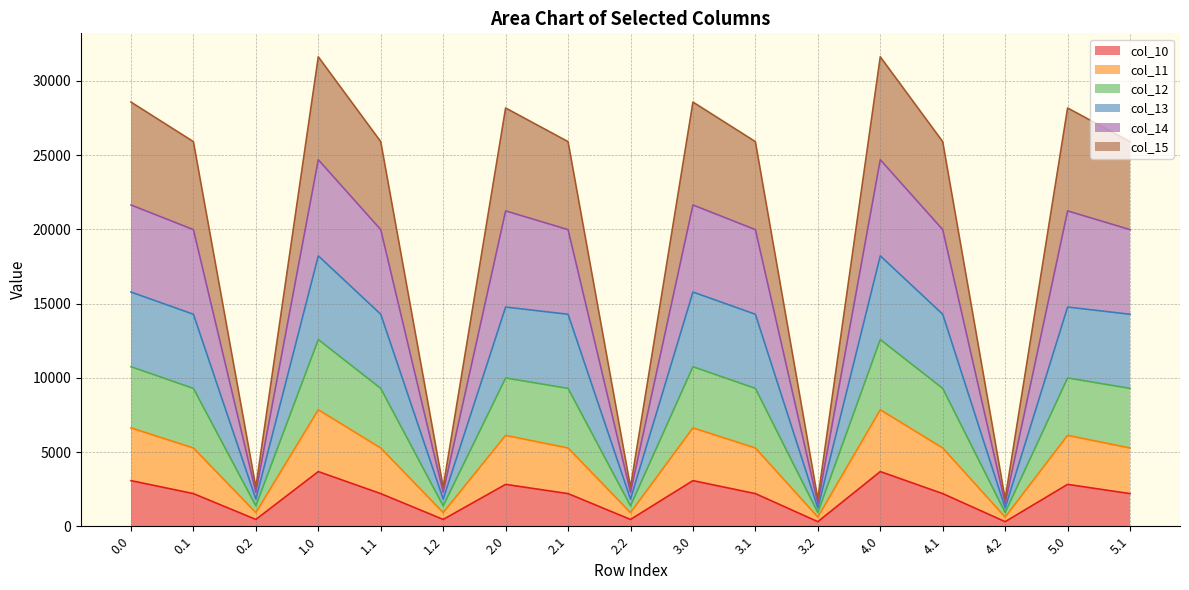

What is the maximum value for col_10?

3681.1